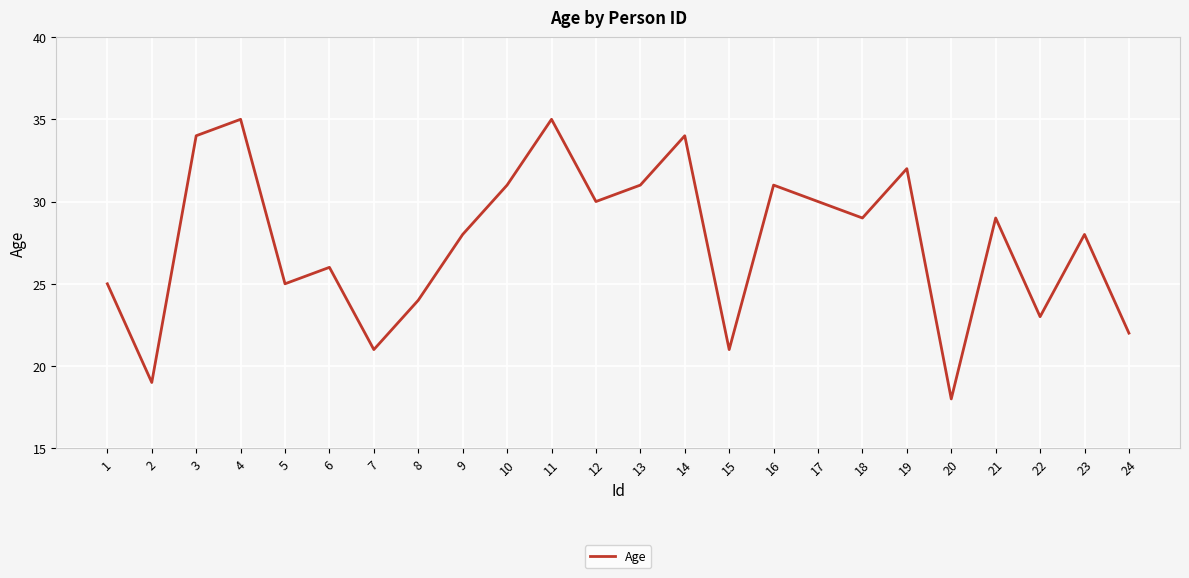

What is the difference between the values at 4 and 1?

10